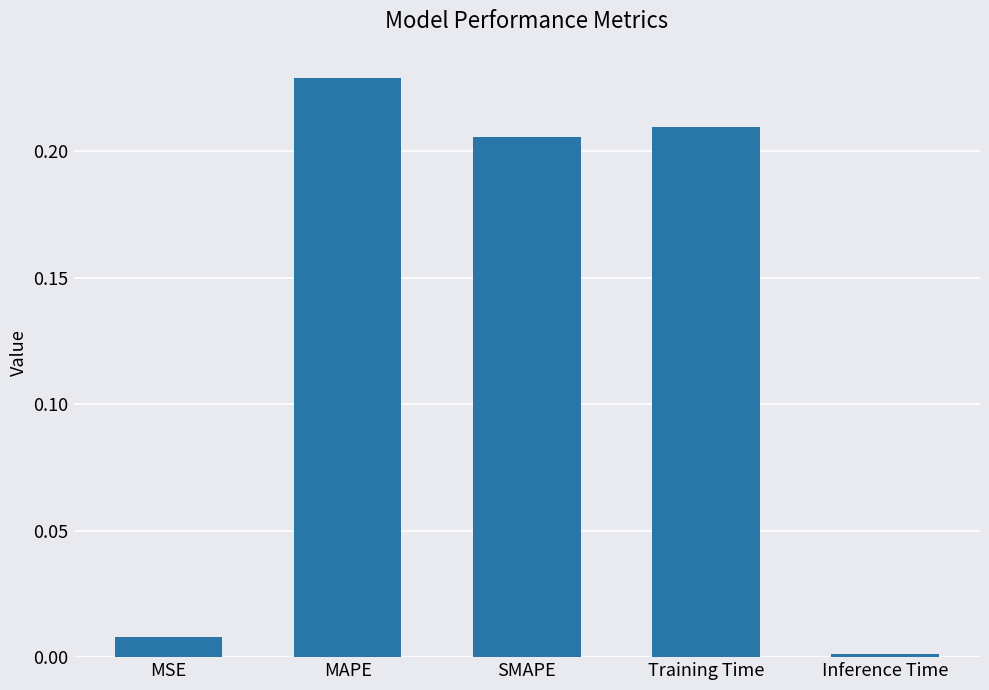

Where is the data nearest to the value 0?

Inference Time